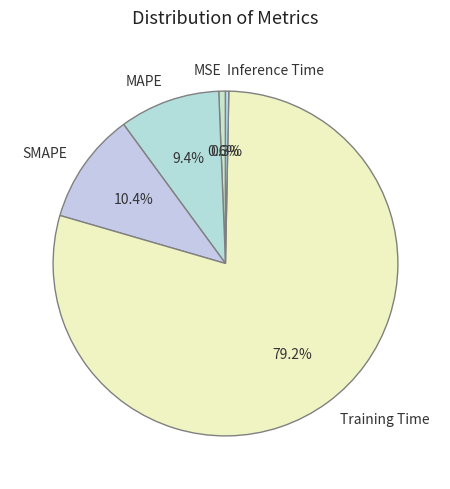

The SMAPE slice represents 1% of the pie. True or false?

False